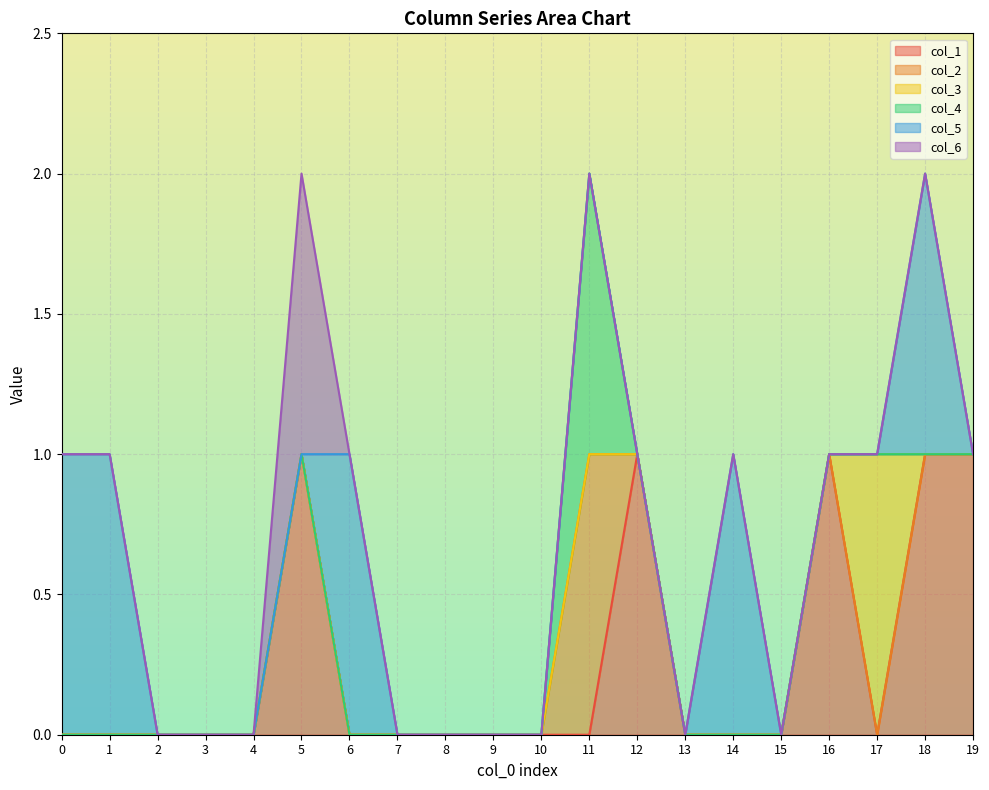

The value of col_1 at 14 is 0. True or false?

True